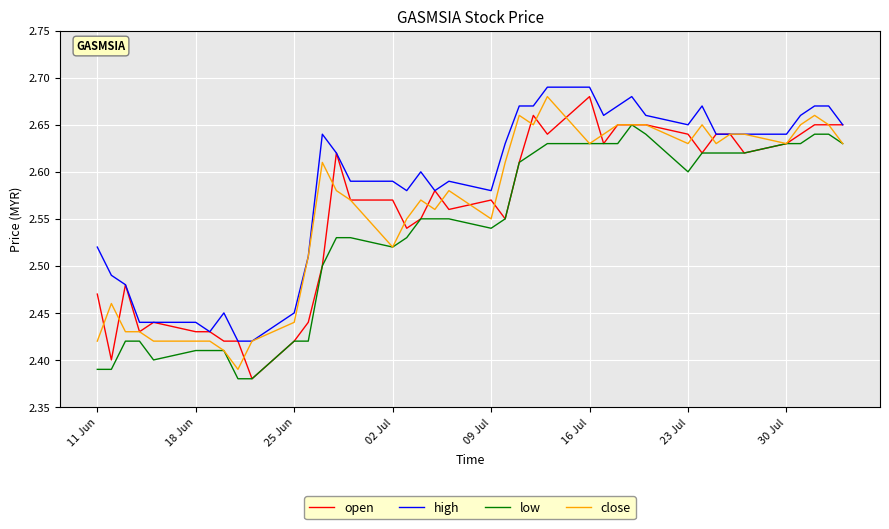

Which series has the widest spread of values?

open